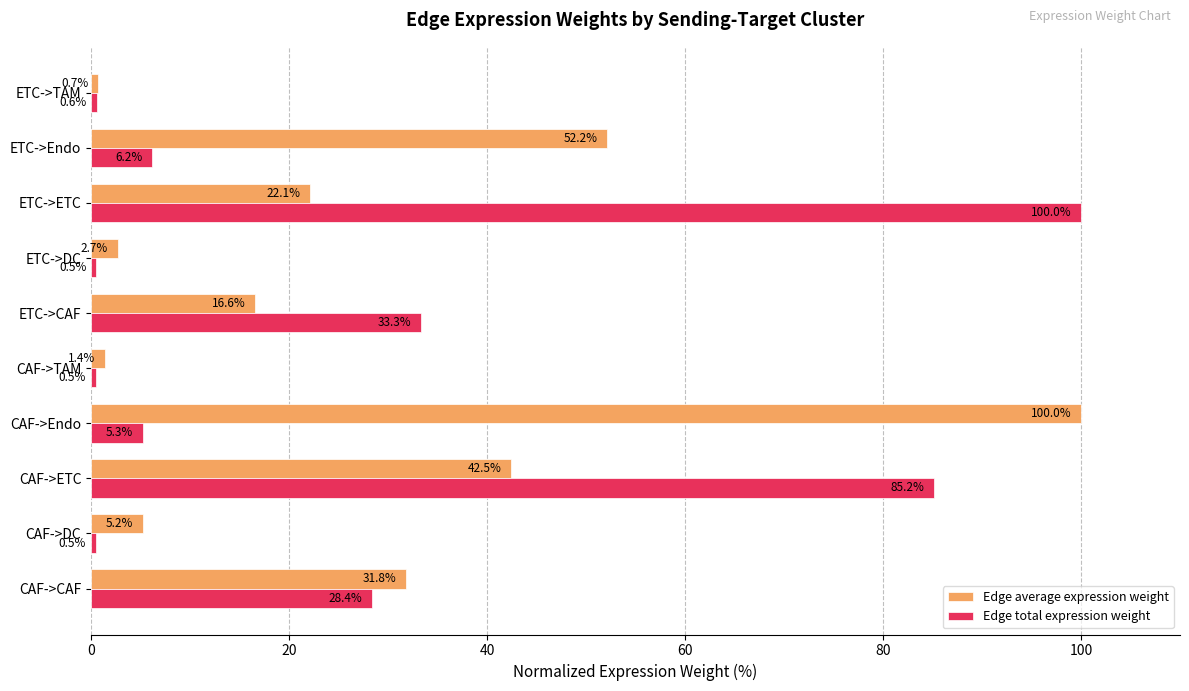

Between CAF->ETC and CAF->TAM, which series saw the biggest shift?

Edge total expression weight